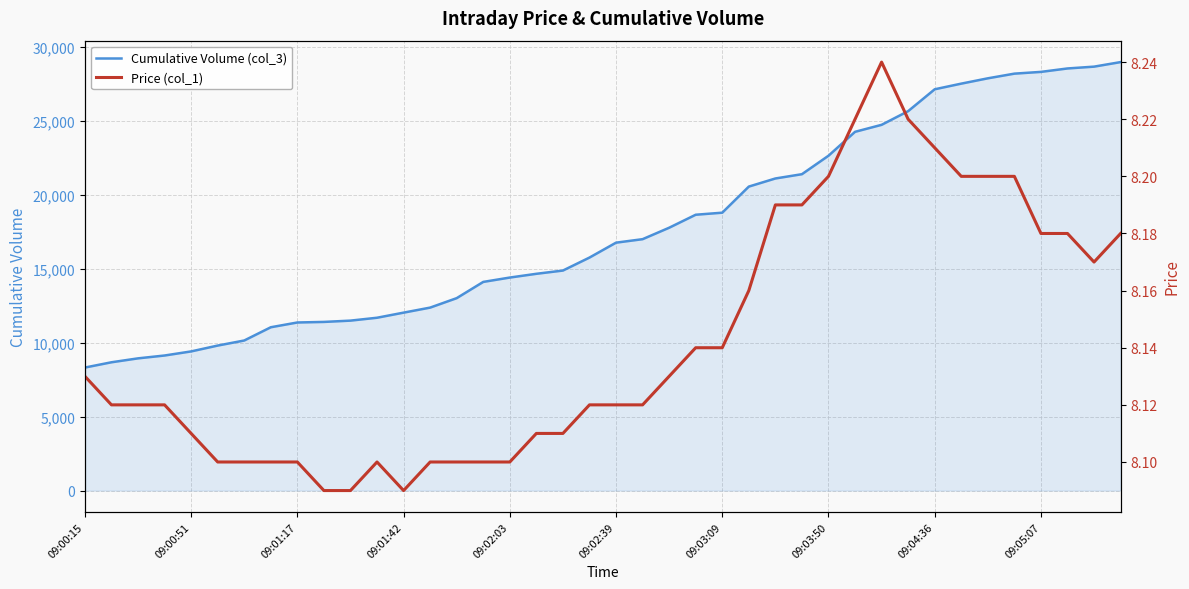

What is the highest value of the Cumulative Volume (col_3) series?

28998